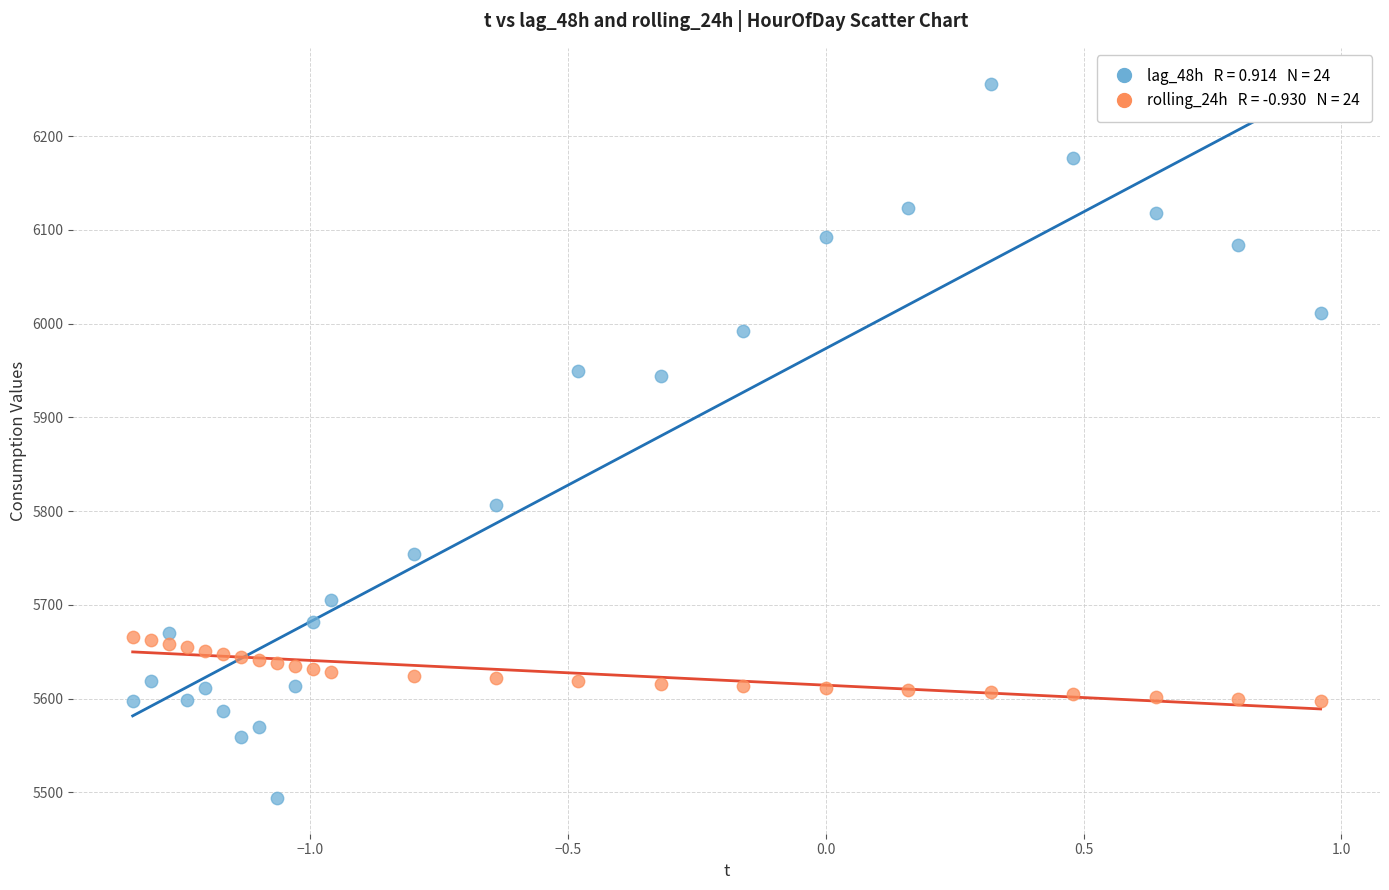

Across all data points, what is the range of X values (max minus min)?

2.3